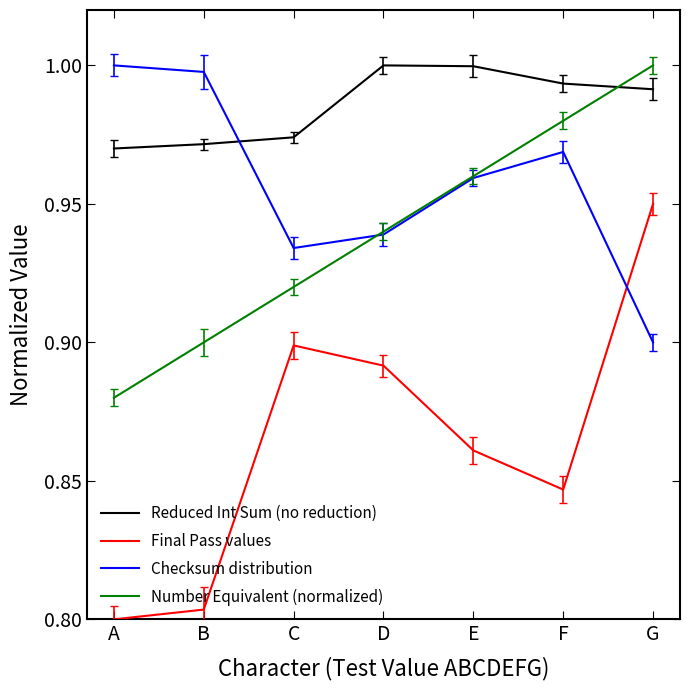

Between B and C, which series saw the biggest shift?

Final Pass values